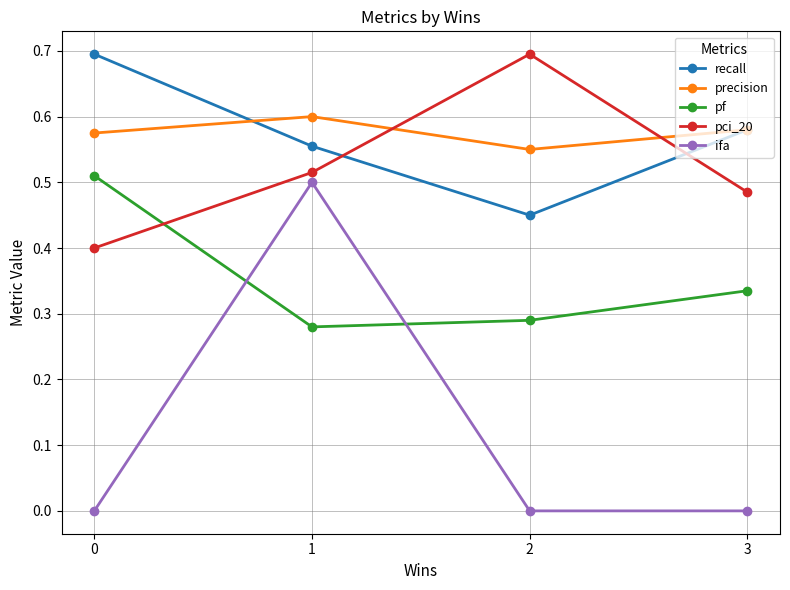

Is the value of pf at 1 greater than the value of ifa at 3?

Yes